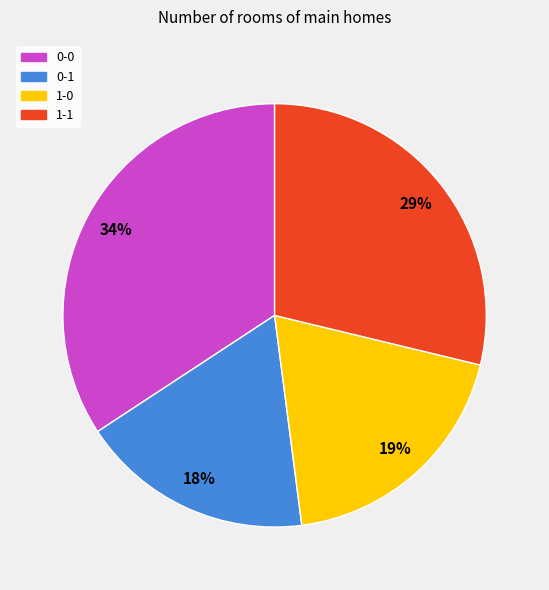

Between 0-1 and 1-0, which is larger?

1-0